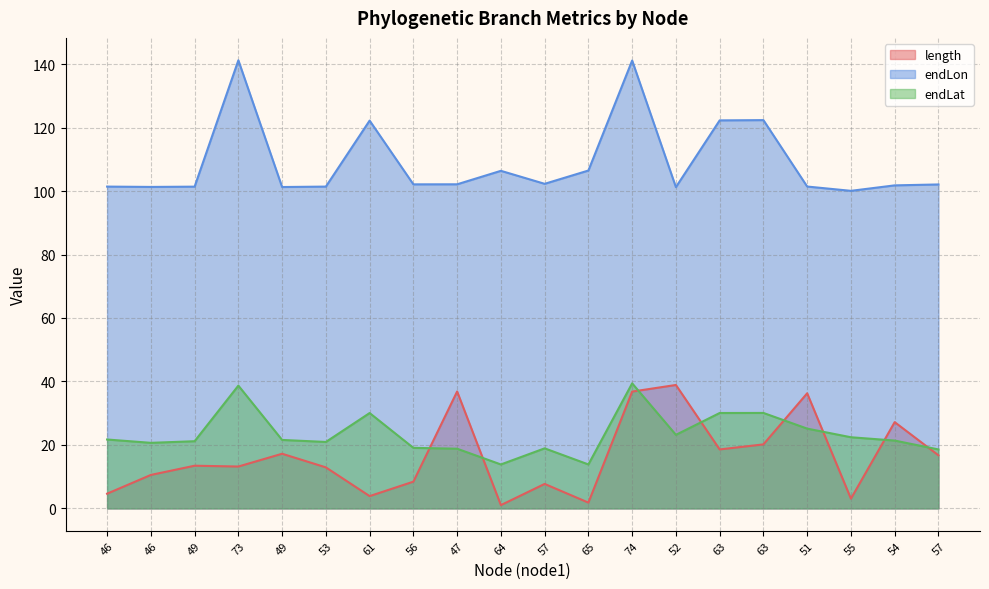

At which category does endLon reach its first local valley?

46